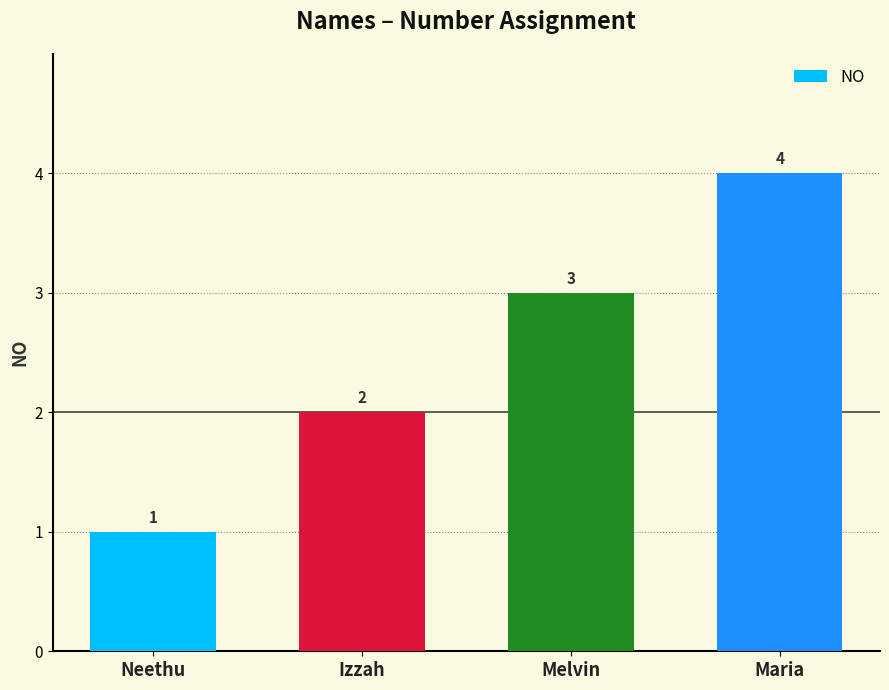

What is the difference between the maximum and second lowest values?

2